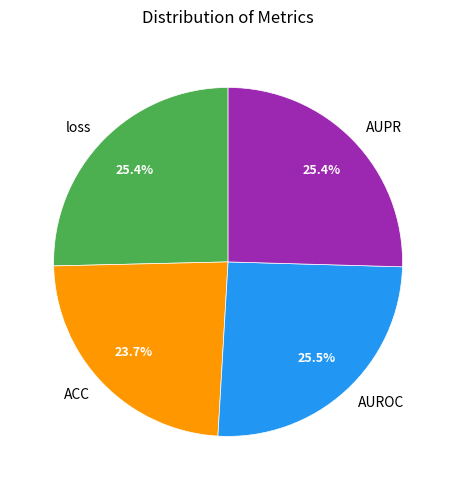

Which category has the smallest portion of the pie?

ACC